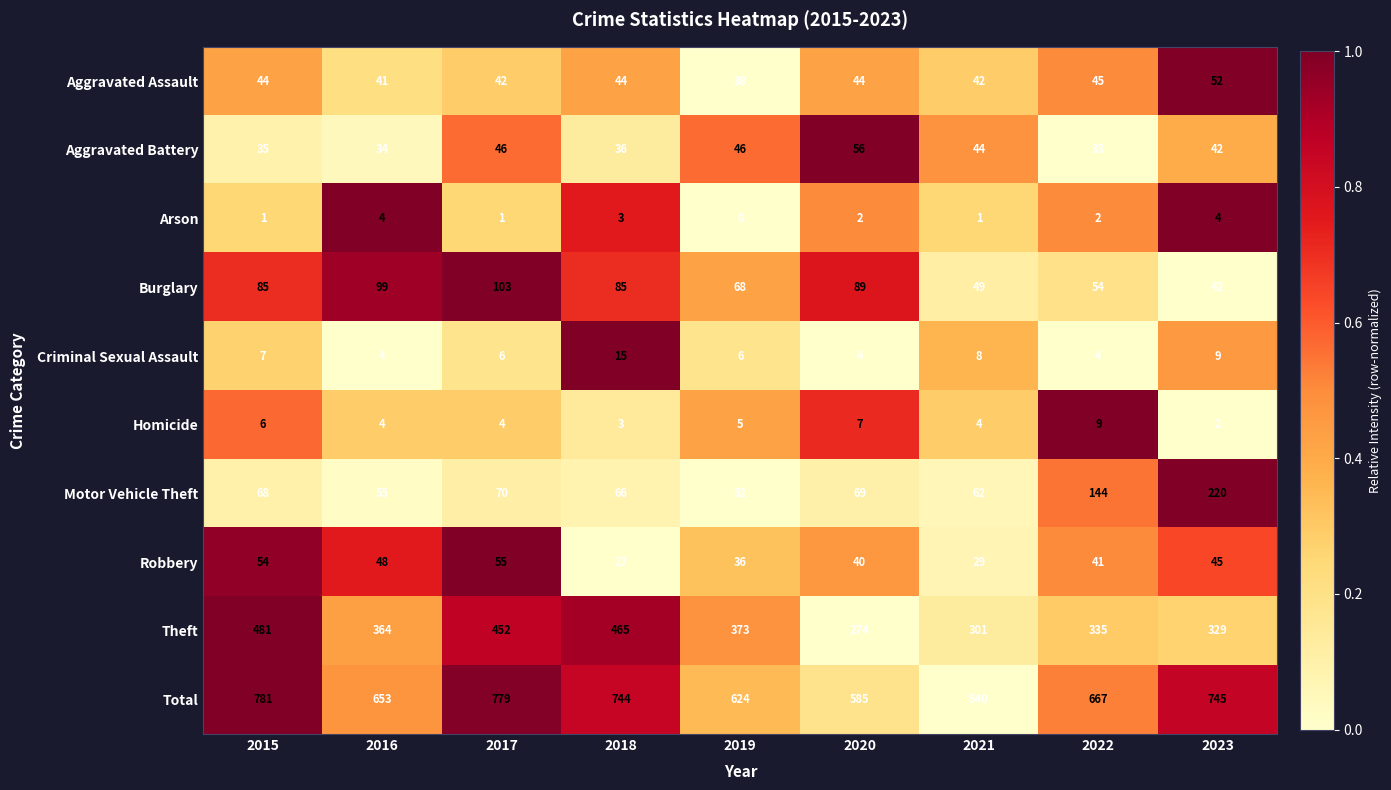

How many Arson values are between 1 and 3?

6